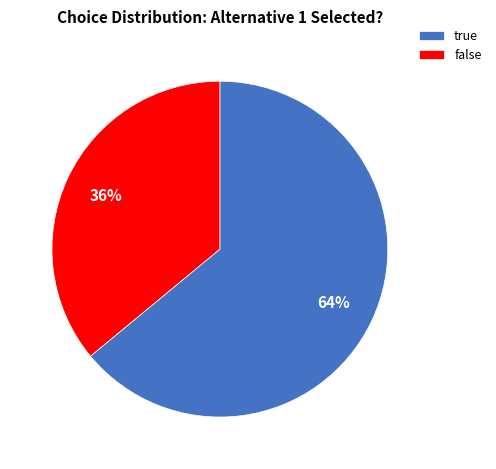

What is the largest slice in the pie chart?

true